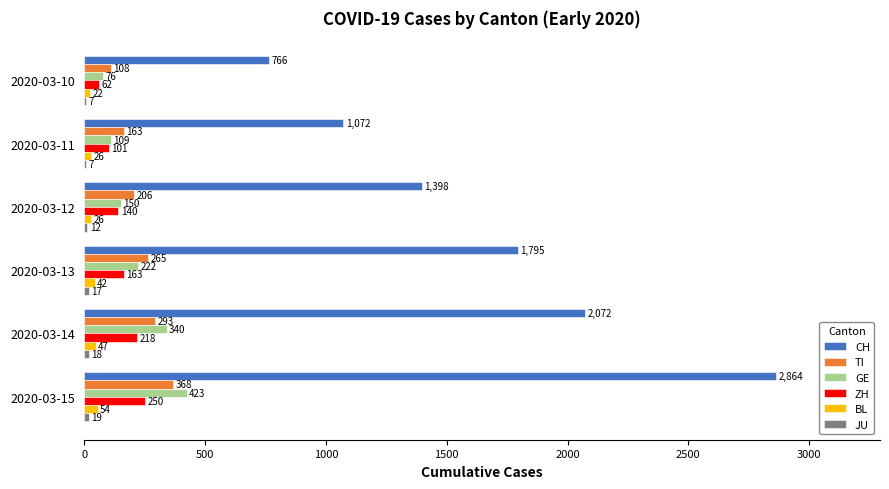

Between 2020-03-11 and 2020-03-13, which series saw the biggest shift?

CH